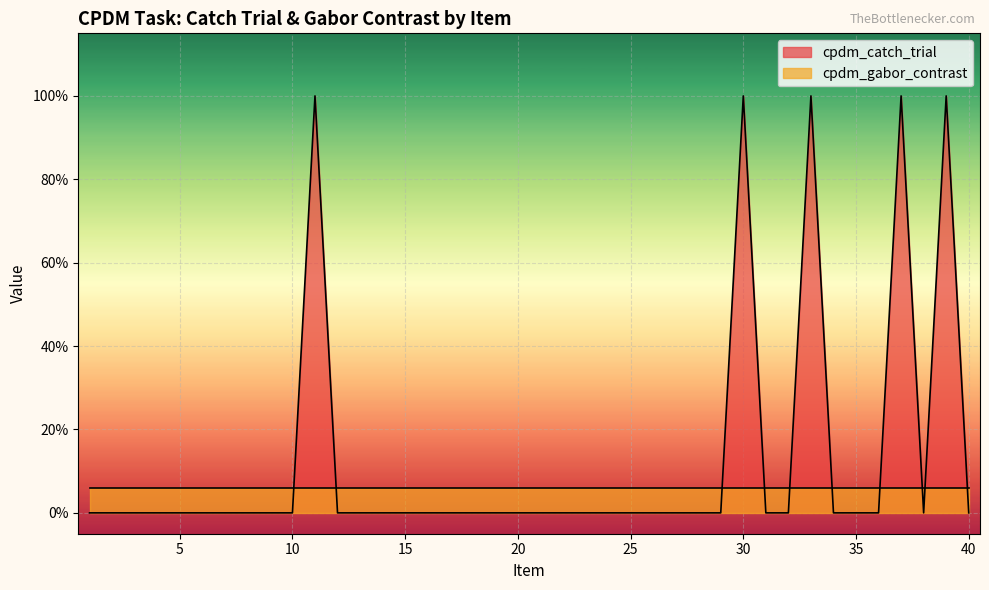

Reading left to right, what are all the values shown in this chart?

0	0	0	0	0	0	0	0	0	0	1	0	0	0	0	0	0	0	0	0	0	0	0	0	0	0	0	0	0	1	0	0	1	0	0	0	1	0	1	0